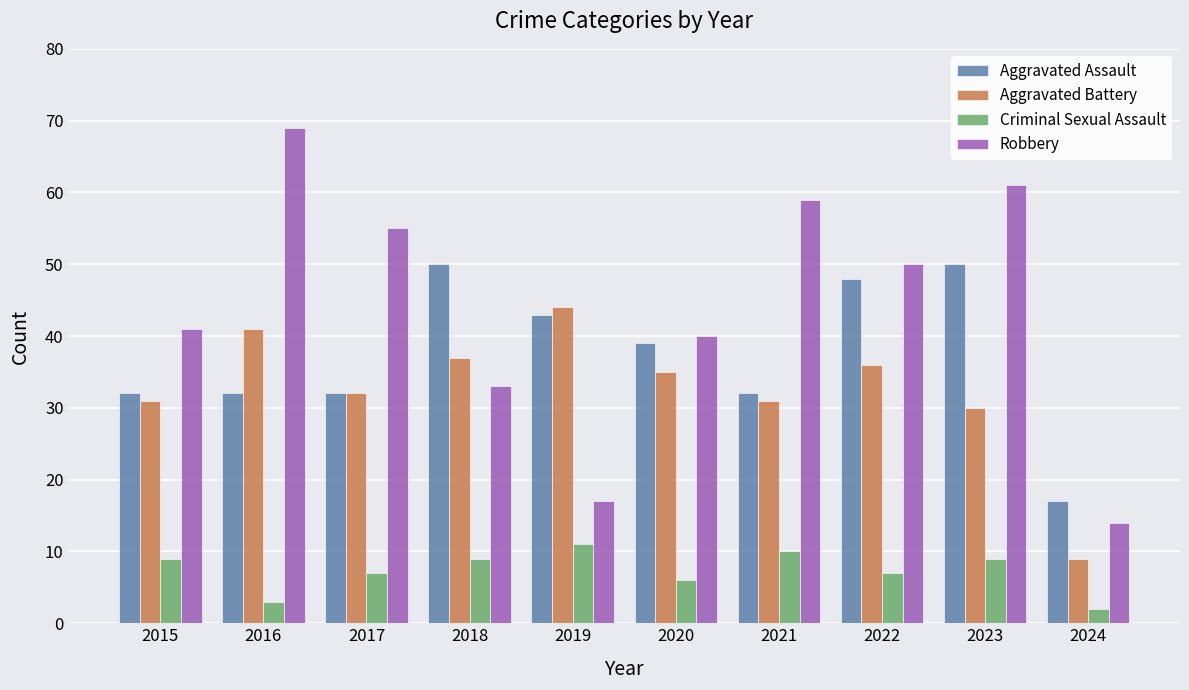

The value of Aggravated Assault at 2015 is 44. True or false?

False